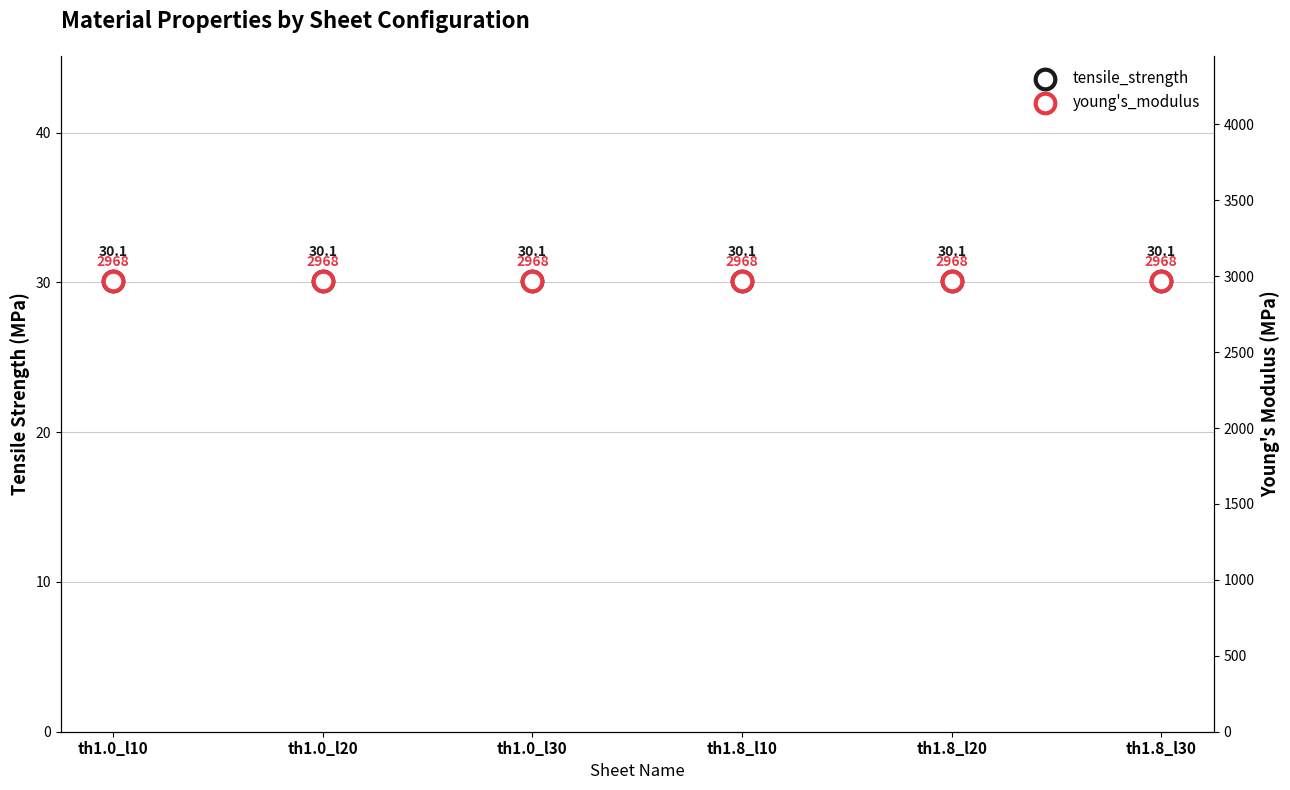

What are all the series names shown in the legend?

tensile_strength, young's_modulus